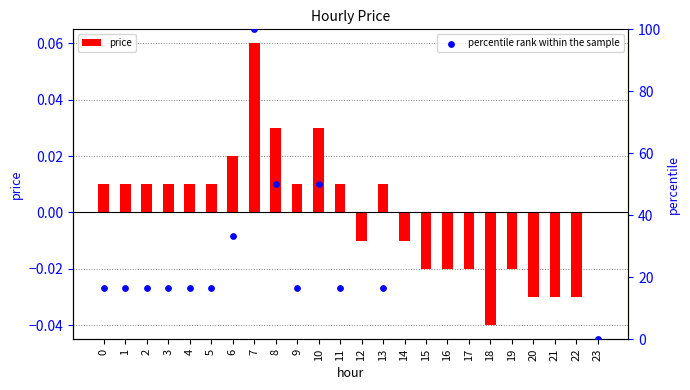

Is the value of percentile rank within the sample at 5 greater than the value of price at 7?

Yes